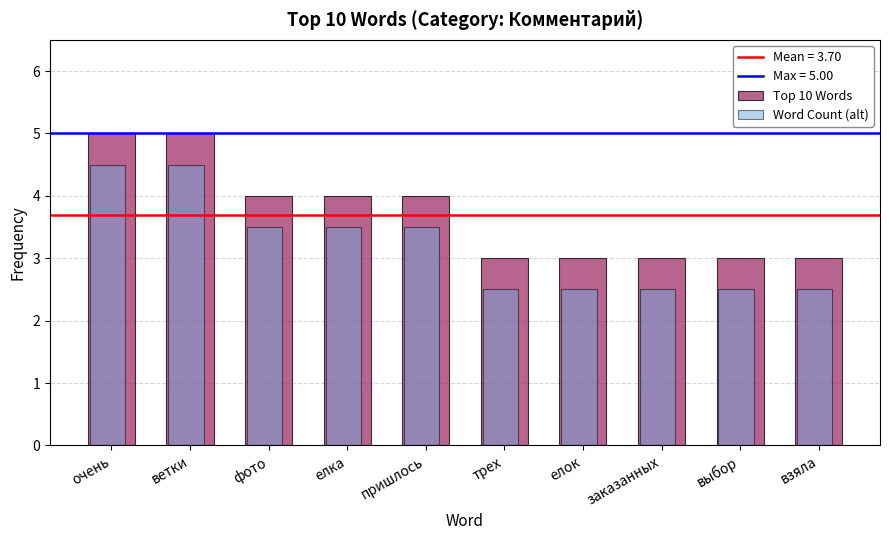

How many data points does each series have?

10